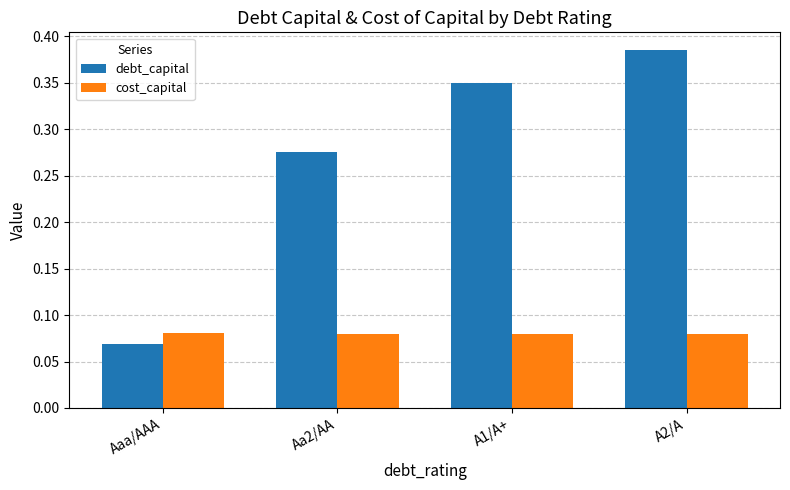

What is the difference between the debt_capital values at Aaa/AAA and Aa2/AA?

0.2